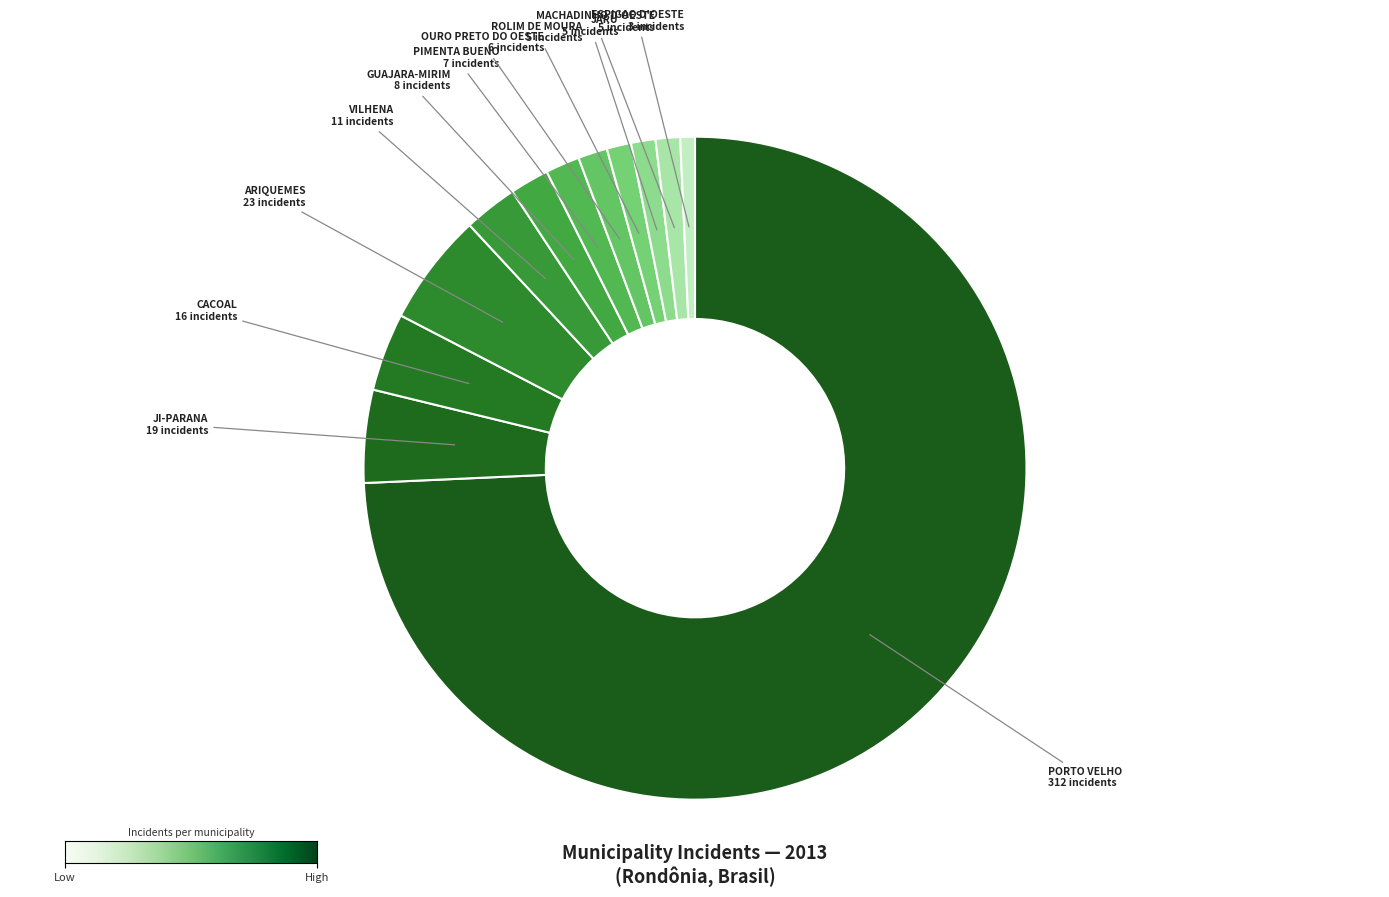

How many segments does this pie chart have?

12